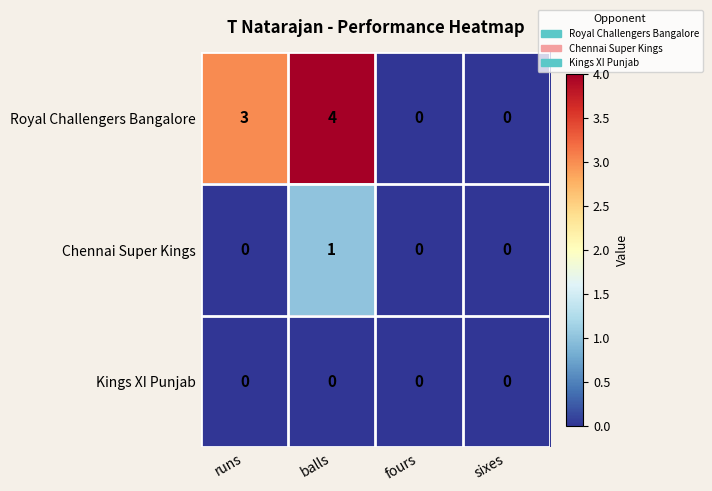

Reading left to right, transcribe all the data shown in this chart.

Royal Challengers Bangalore: 3	4	0	0
Chennai Super Kings: 0	1	0	0
Kings XI Punjab: 0	0	0	0